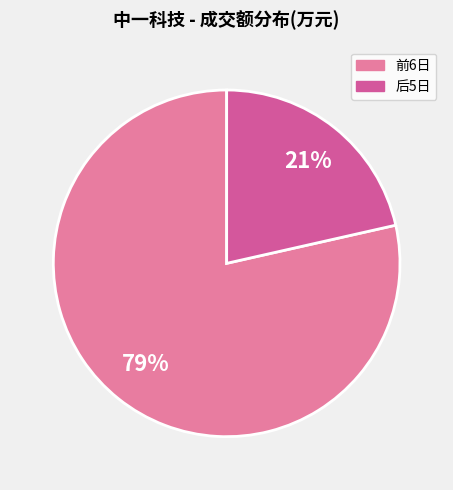

How many segments does this pie chart have?

2